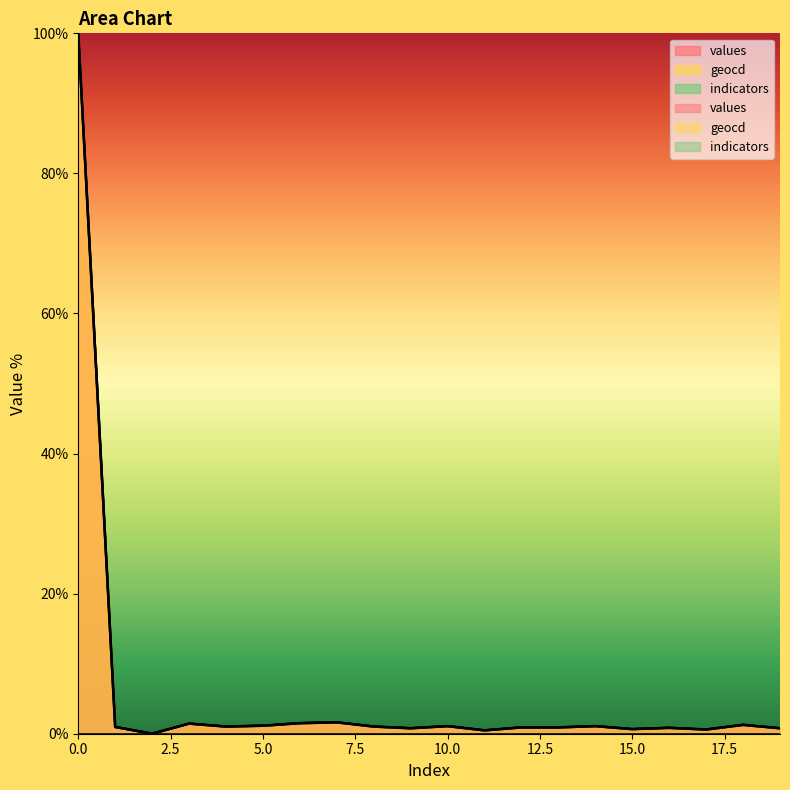

The geocd series shows 2.0 at 5. True or false?

False